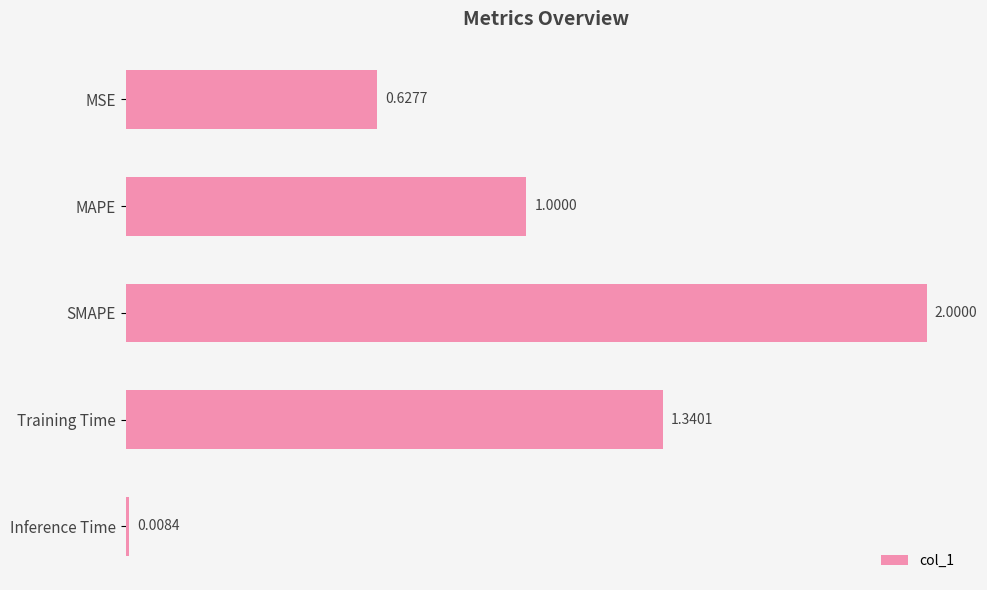

Between SMAPE and MAPE, which is larger?

SMAPE